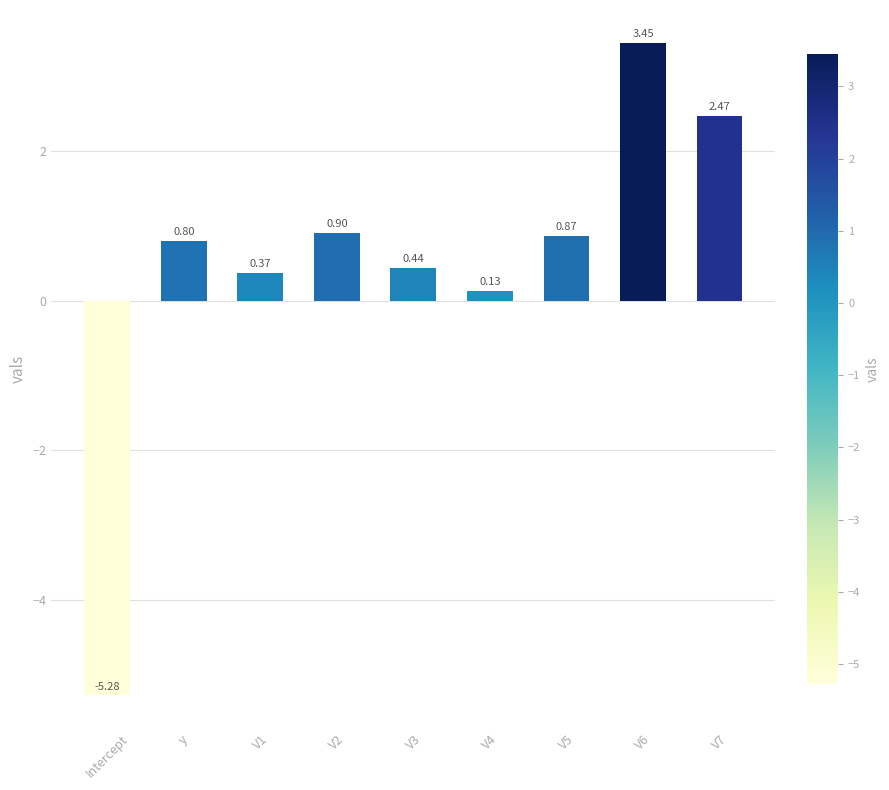

The chart shows a value of 0.9 at V5. True or false?

True